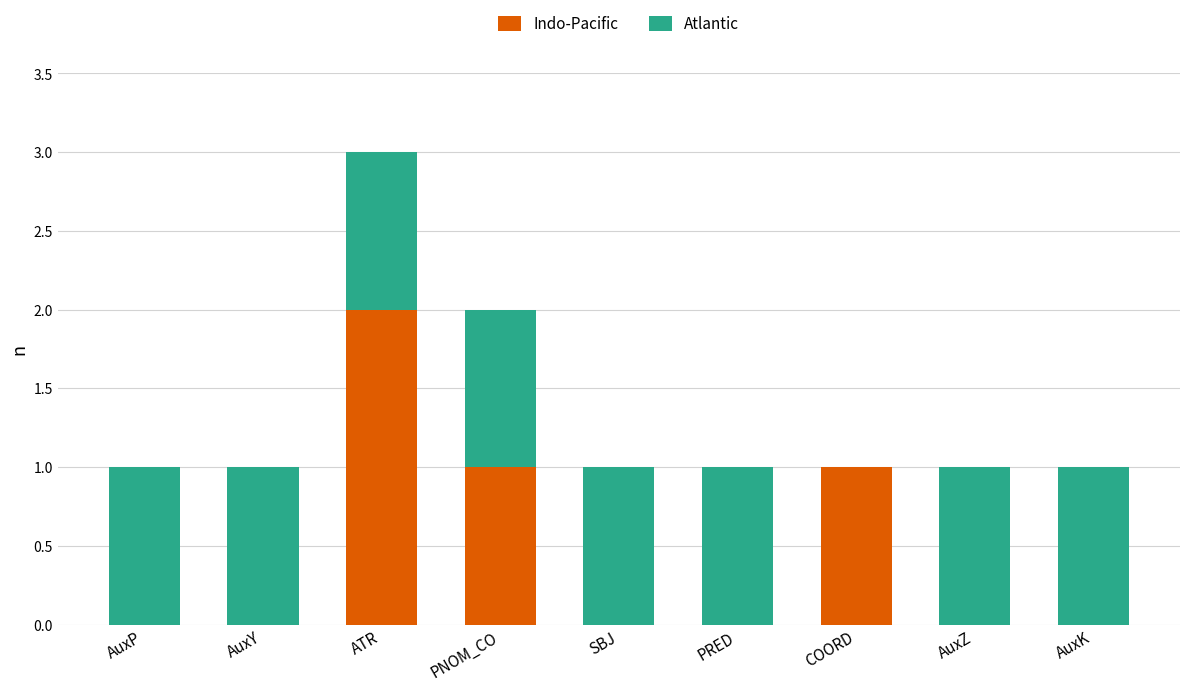

What are all the series names shown in the legend?

Indo-Pacific, Atlantic